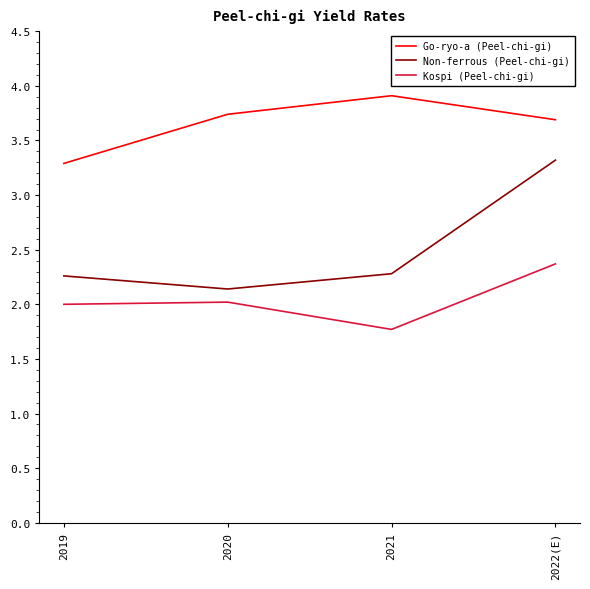

Reading right to left, extract all data points from this chart.

Go-ryo-a (Peel-chi-gi): 3.7	3.9	3.7	3.3
Non-ferrous (Peel-chi-gi): 3.3	2.3	2.1	2.3
Kospi (Peel-chi-gi): 2.4	1.8	2.0	2.0